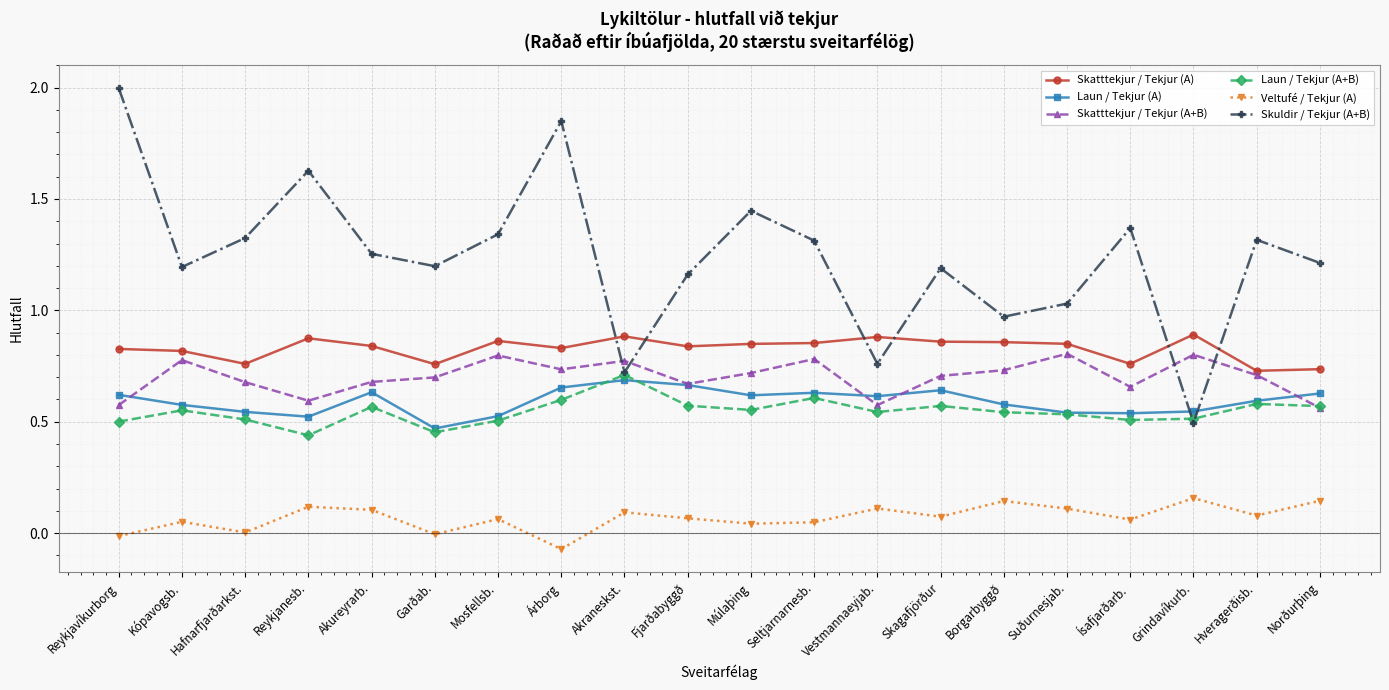

Which series has the largest total across all categories?

Skuldir / Tekjur (A+B)